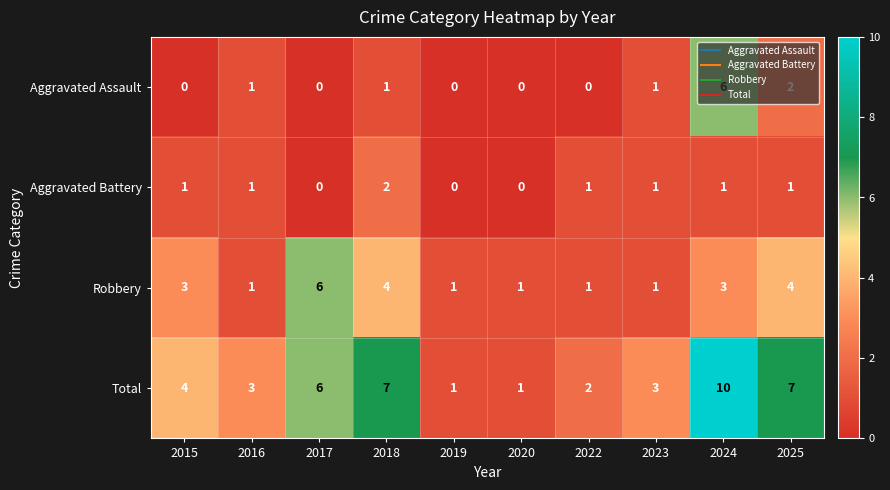

What is the greatest value displayed?

10